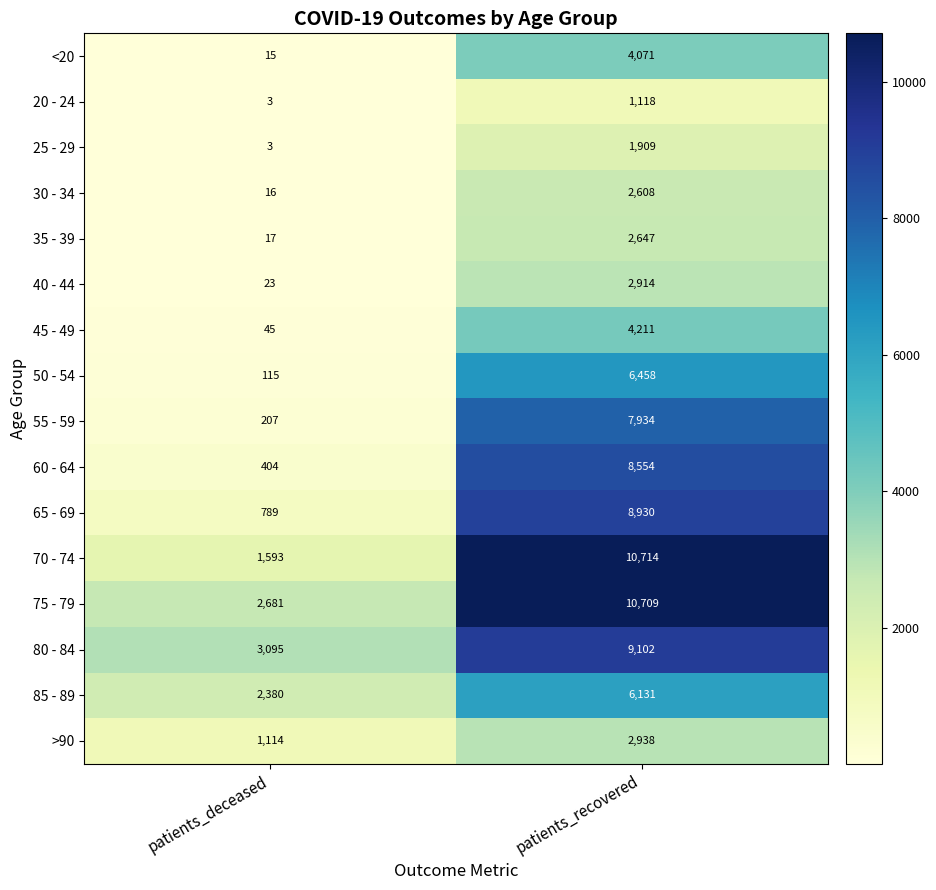

Between patients_deceased and patients_recovered, which series saw the biggest shift?

70 - 74